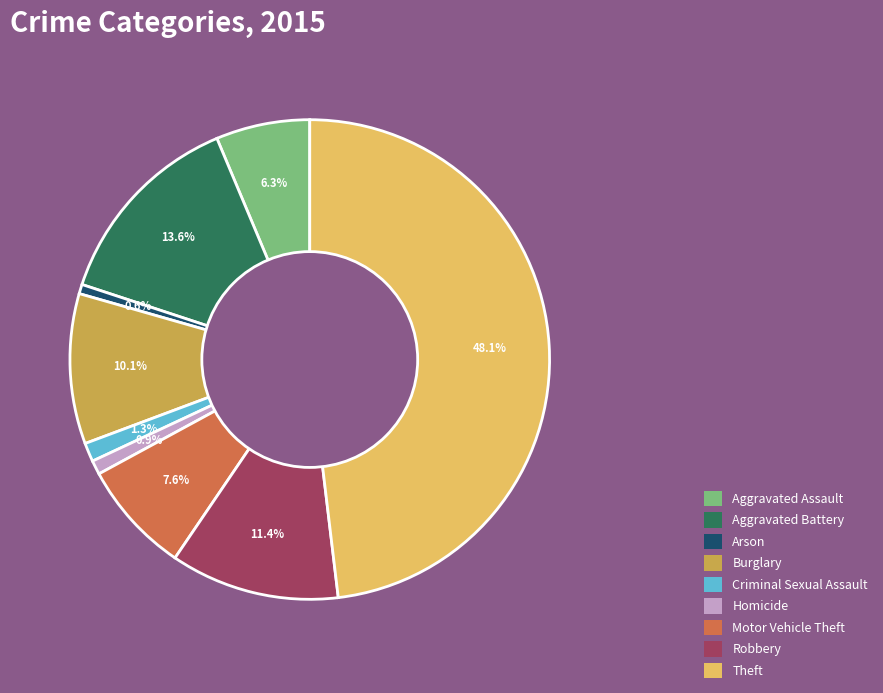

To the nearest percent, what portion does Burglary represent?

10%